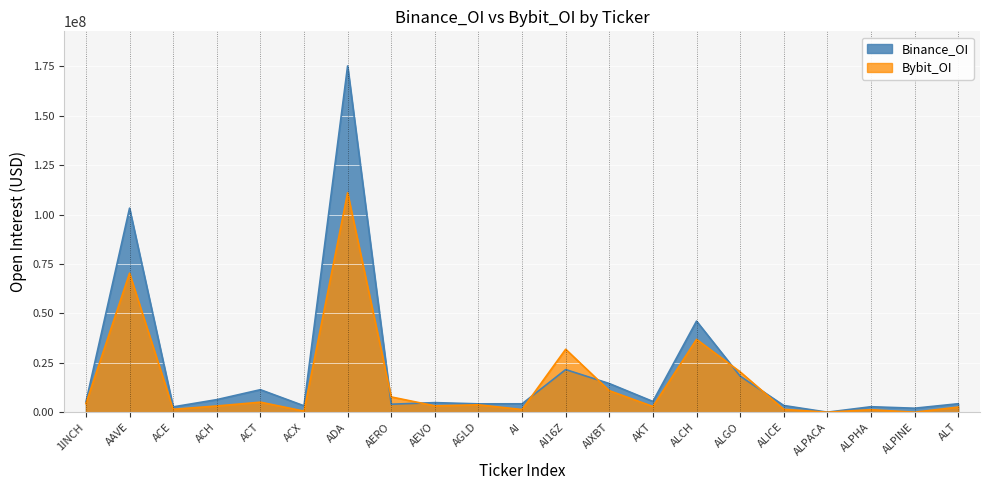

At how many categories does at least one series exceed 134697062?

1